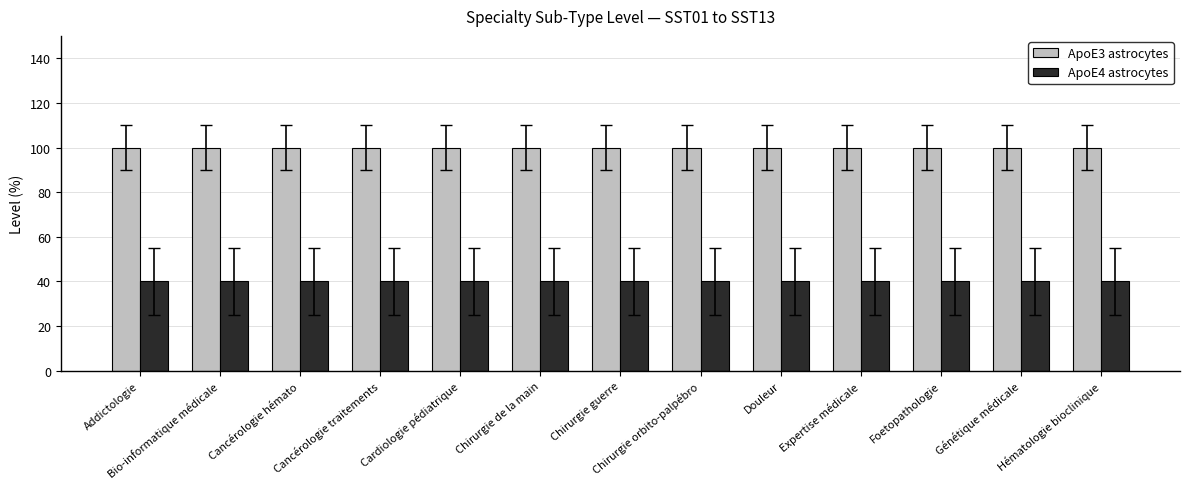

What is the maximum value for ApoE3 astrocytes?

100